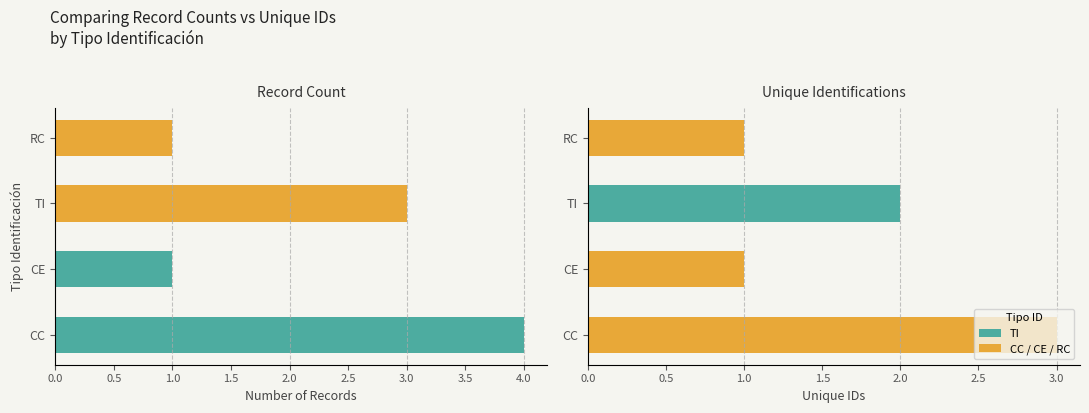

What position from the left is CC?

1